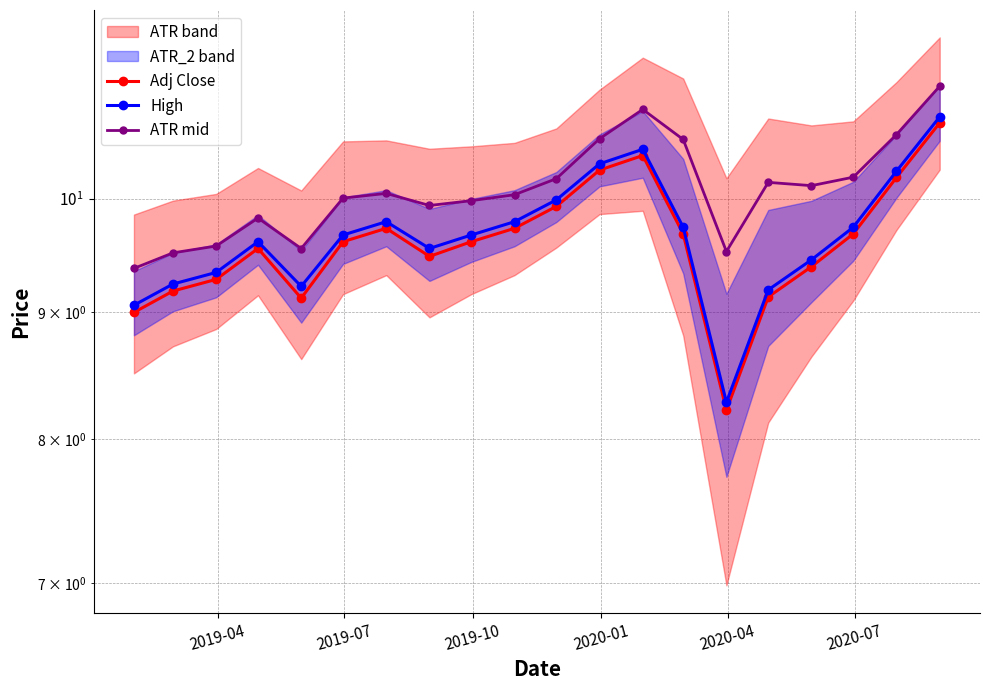

What is the minimum value for High?

8.3